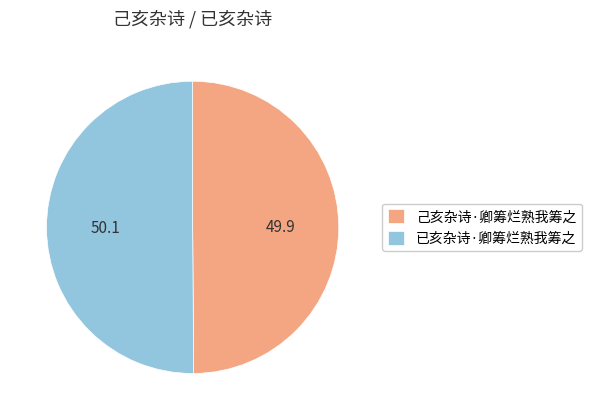

Is the sum of 己亥杂诗·卿筹烂熟我筹之 and 已亥杂诗·卿筹烂熟我筹之 greater than half?

Yes